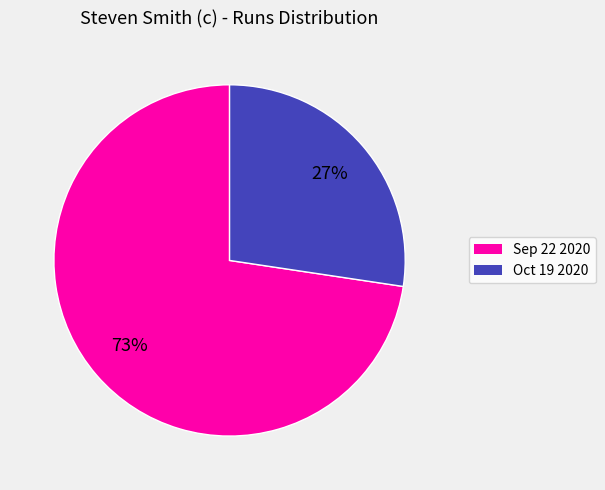

To the nearest percent, what portion does Sep 22 2020 represent?

73%